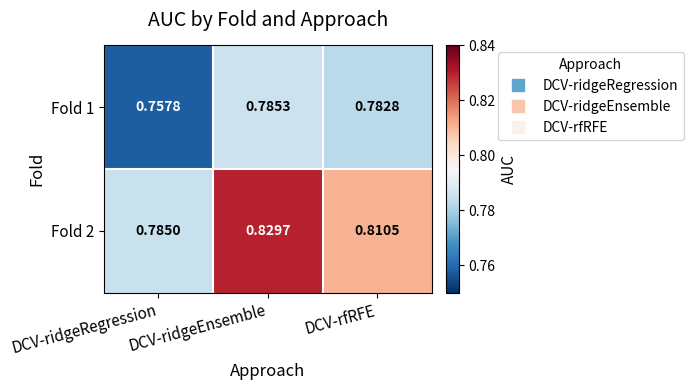

Which category has the lowest value in the Fold 2 series?

DCV-ridgeRegression